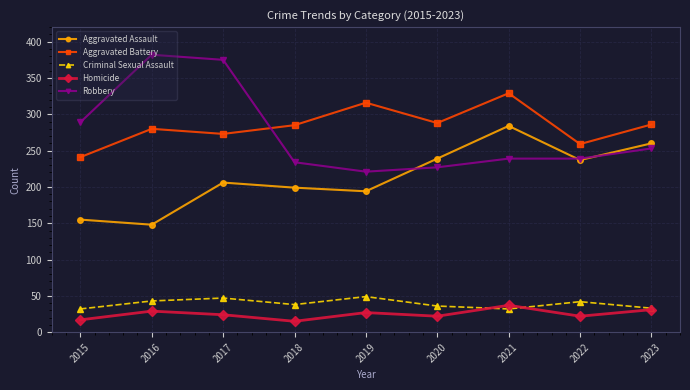

Where is Robbery nearest to the value 301?

2015